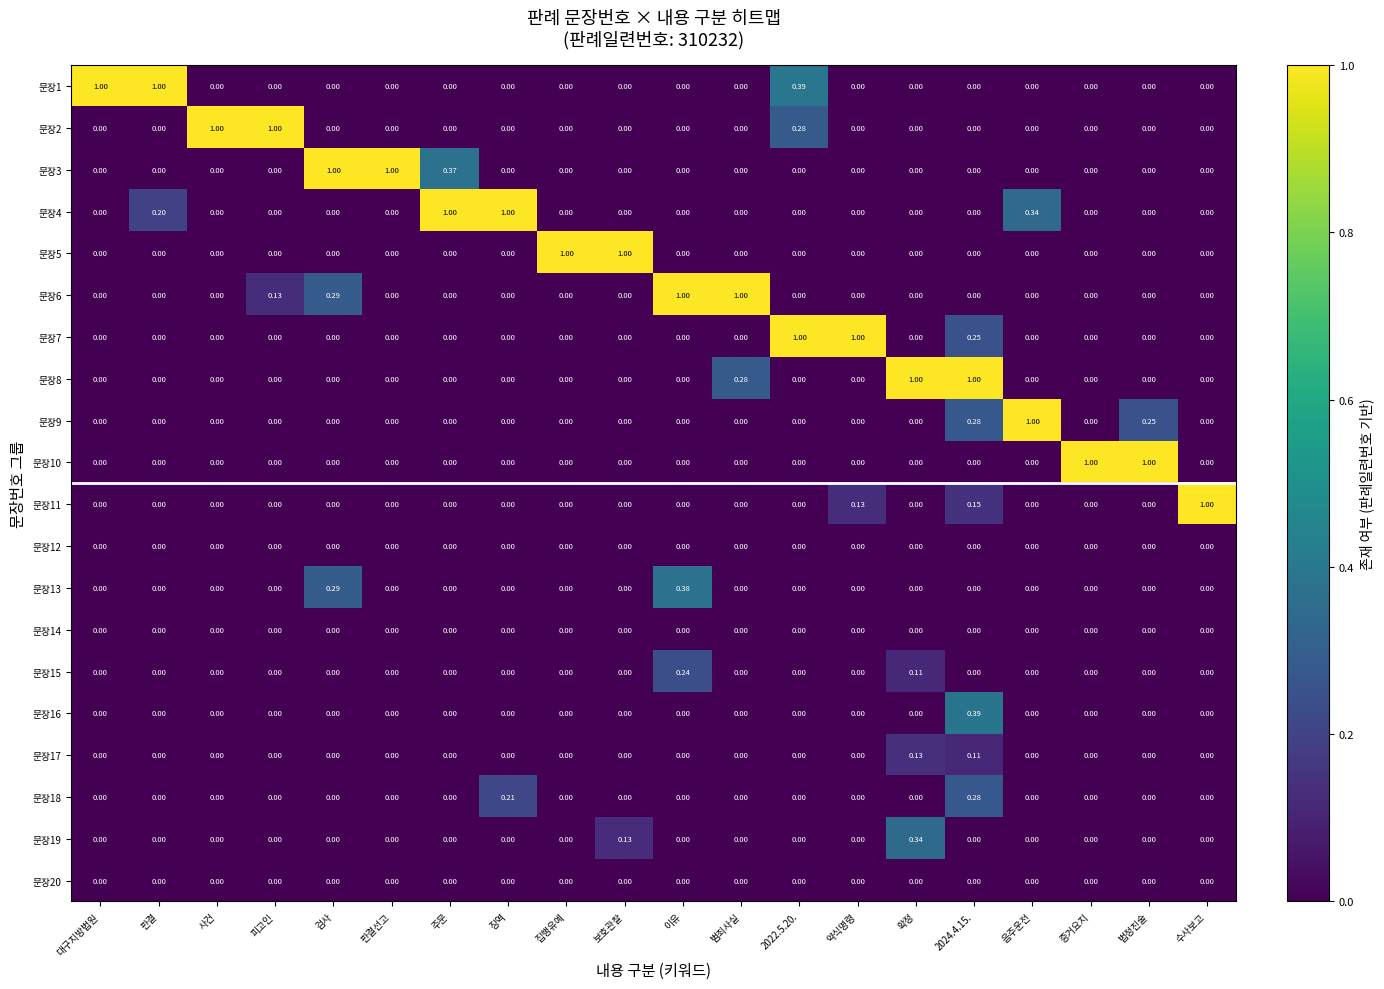

How many data points does each series have?

20